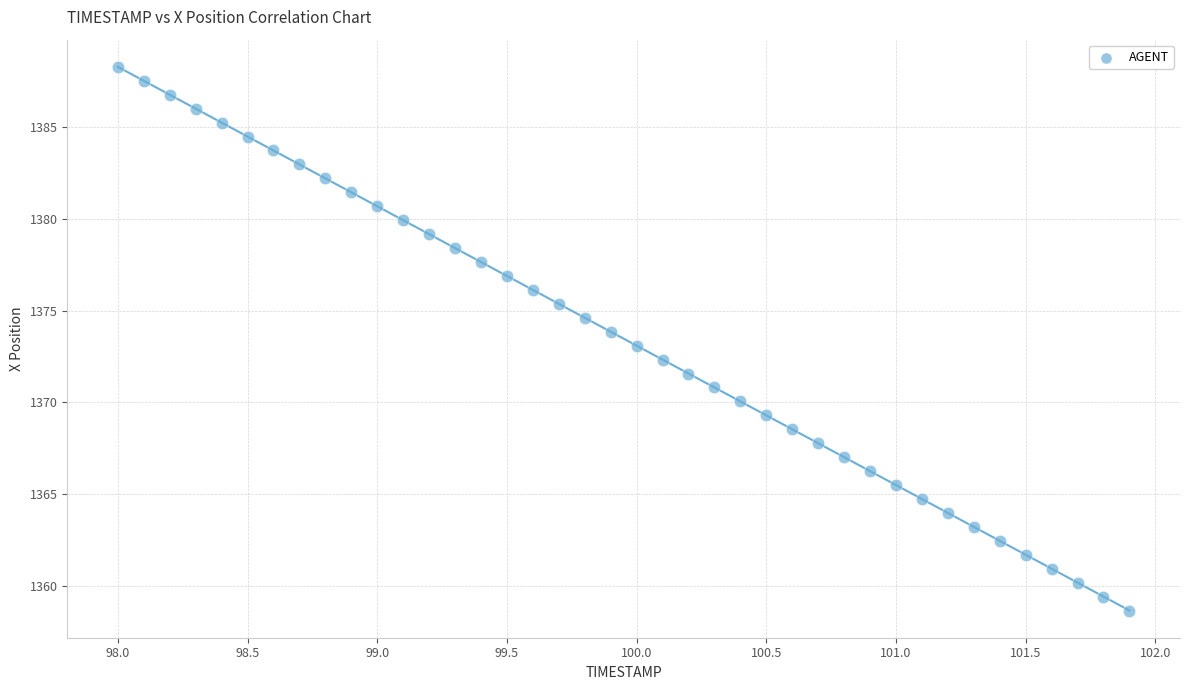

What is the range of X values (max minus min)?

3.9